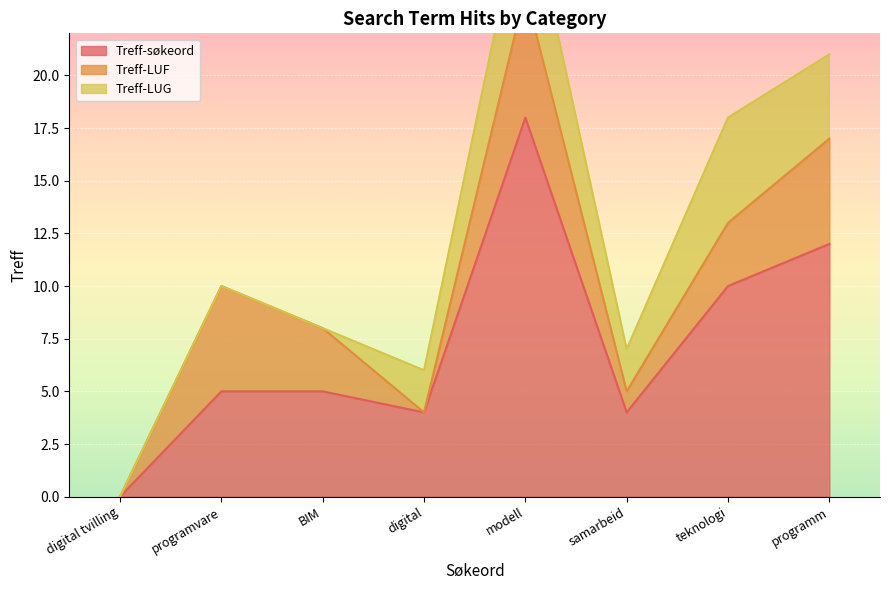

Reading right to left, transcribe all the data shown in this chart.

Treff-søkeord: programm=12	teknologi=10	samarbeid=4	modell=18	digital=4	BIM=5	programvare=5	digital tvilling=0
Treff-LUF: programm=5	teknologi=3	samarbeid=1	modell=6	digital=0	BIM=3	programvare=5	digital tvilling=0
Treff-LUG: programm=4	teknologi=5	samarbeid=2	modell=5	digital=2	BIM=0	programvare=0	digital tvilling=0